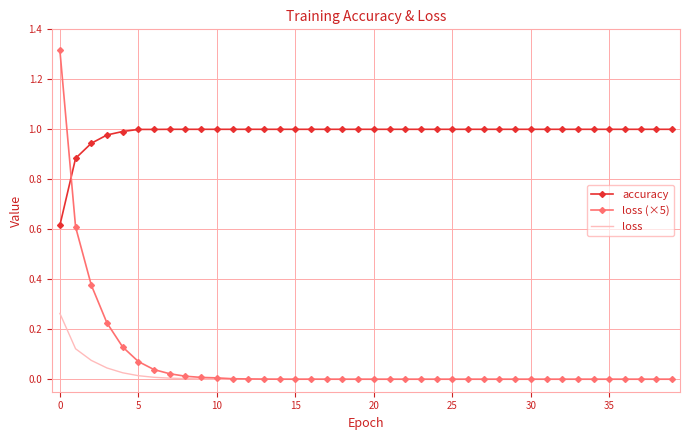

True or false: accuracy and loss intersect in this chart.

False